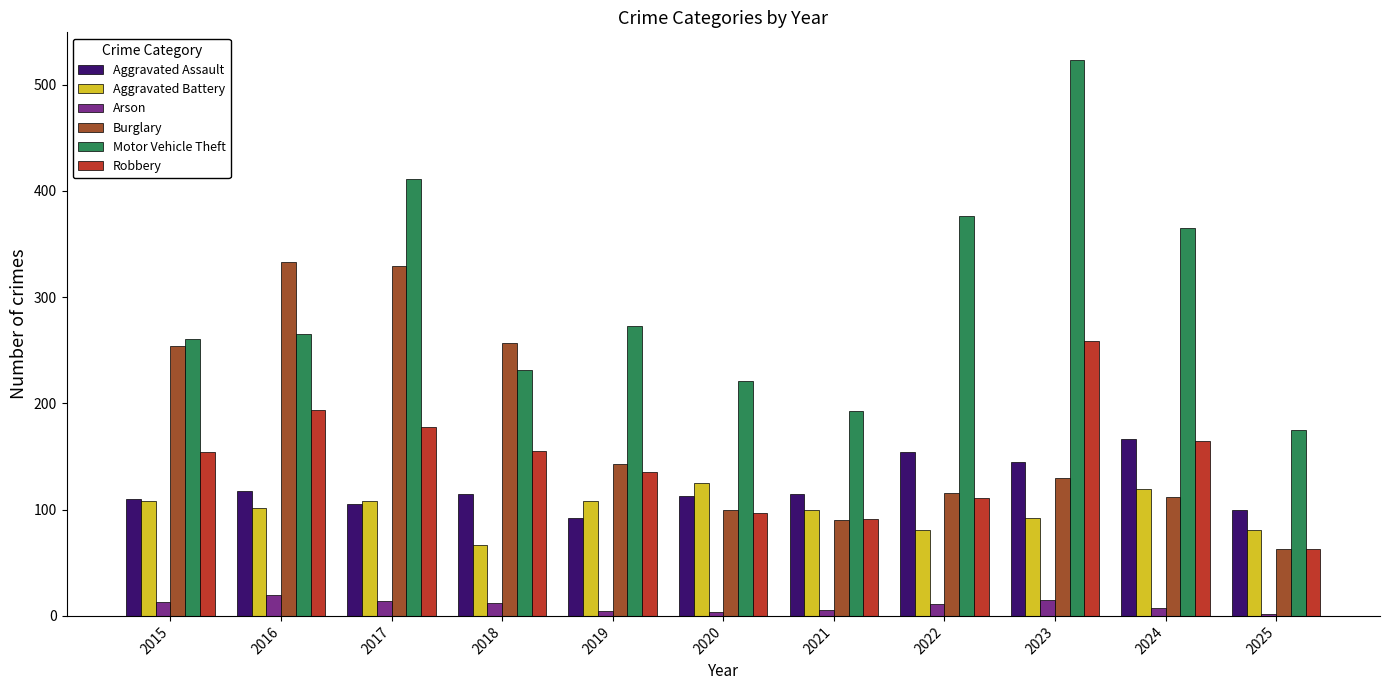

True or false: Burglary has a value of 90 at 2021.

True